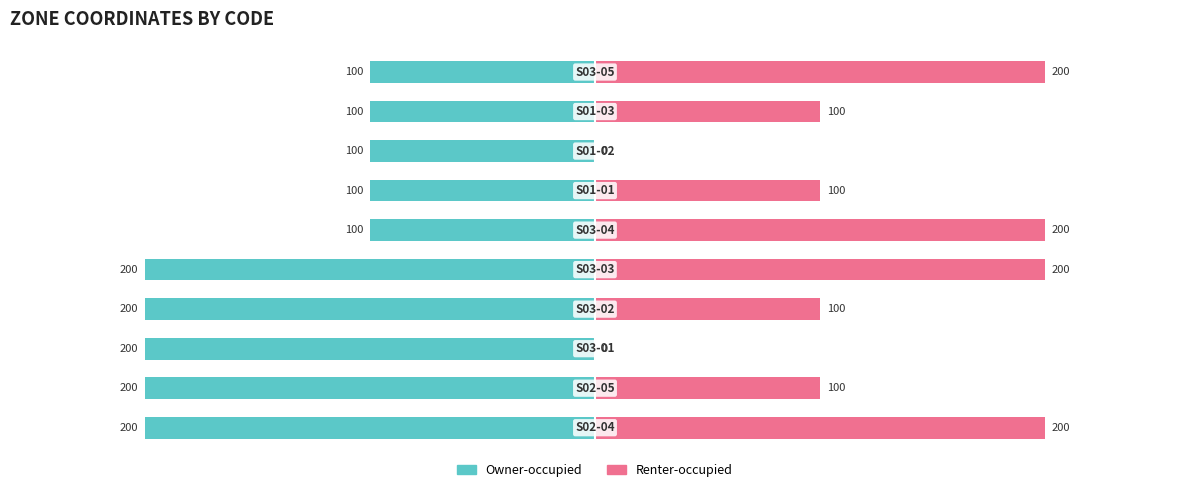

True or false: Renter-occupied has a value of 340 at 0.

False